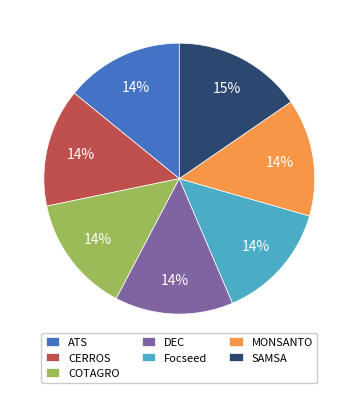

To the nearest percent, what is the combined percentage of COTAGRO and SAMSA?

29%